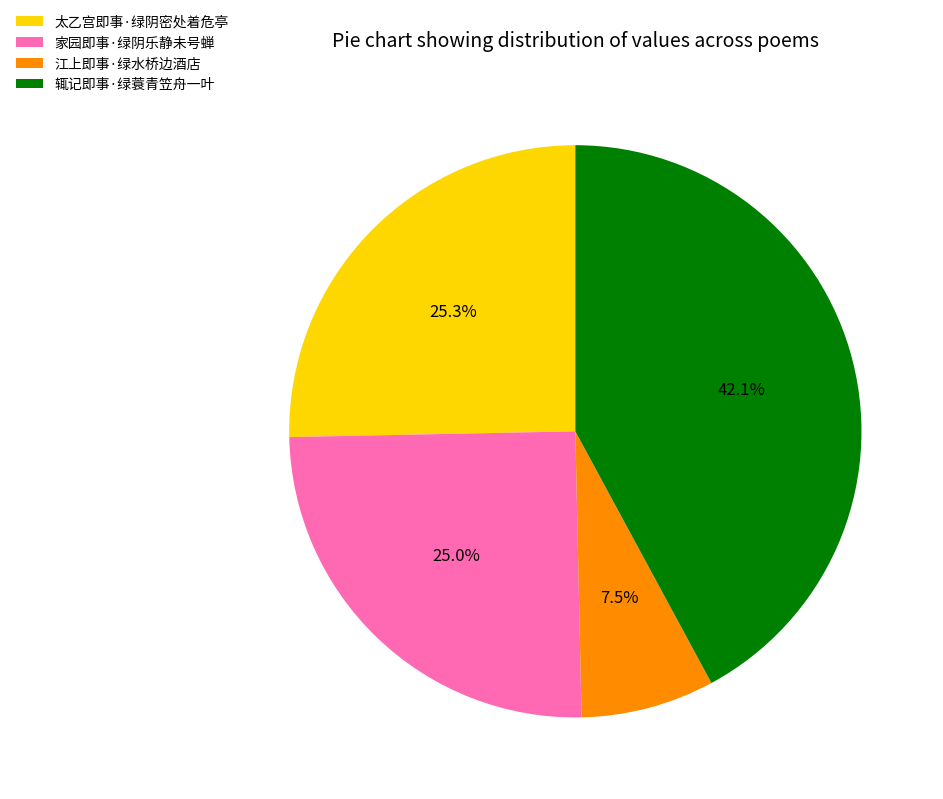

Which category has the biggest portion of the pie?

辄记即事·绿蓑青笠舟一叶